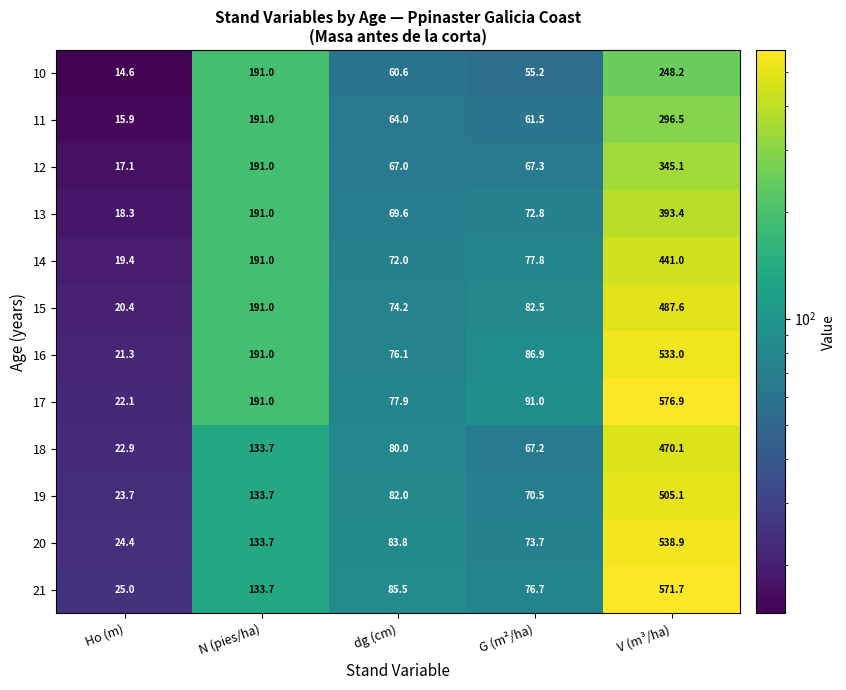

At which category does the chart reach its peak across all series?

V (m³/ha)